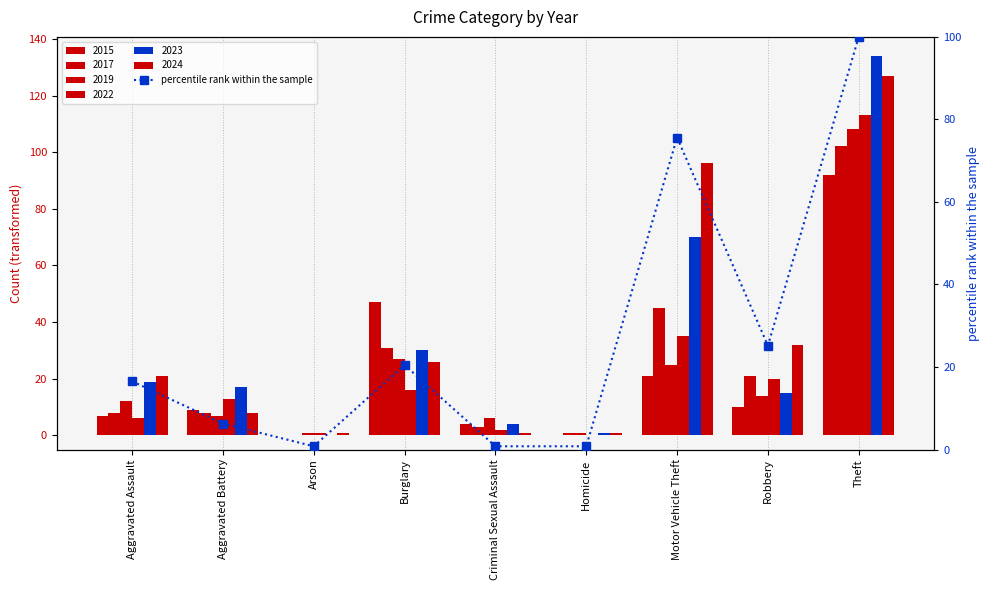

List the labels in order of value, largest first.

Theft, Motor Vehicle Theft, Robbery, Burglary, Aggravated Assault, Aggravated Battery, Arson, Criminal Sexual Assault, Homicide